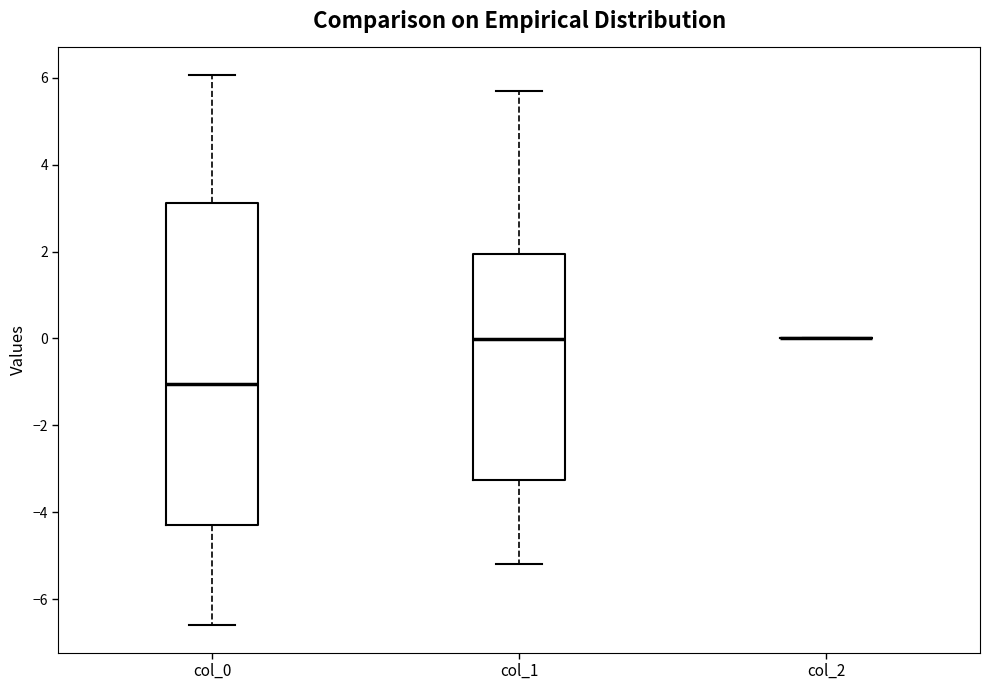

Reading left to right, transcribe this box plot: for each box, give where its median line is, the range the box spans, and where its two whiskers end, as read against the y-axis. The values are not printed on the chart, so give them approximately, as read against the axis.

col_0: median -1.0, box -4.2 to 3.2, whiskers -6.6 to 6.0
col_1: median 0.0, box -3.2 to 2.0, whiskers -5.2 to 5.8
col_2: box collapsed to a line at 0.0, whiskers 0.0 to 0.0